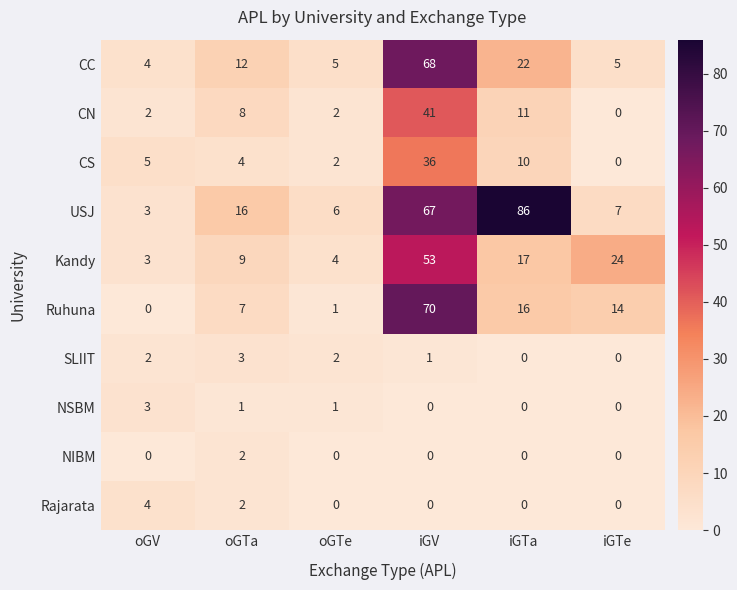

Rank the categories by CS value from lowest to highest.

iGTe, oGTe, oGTa, oGV, iGTa, iGV